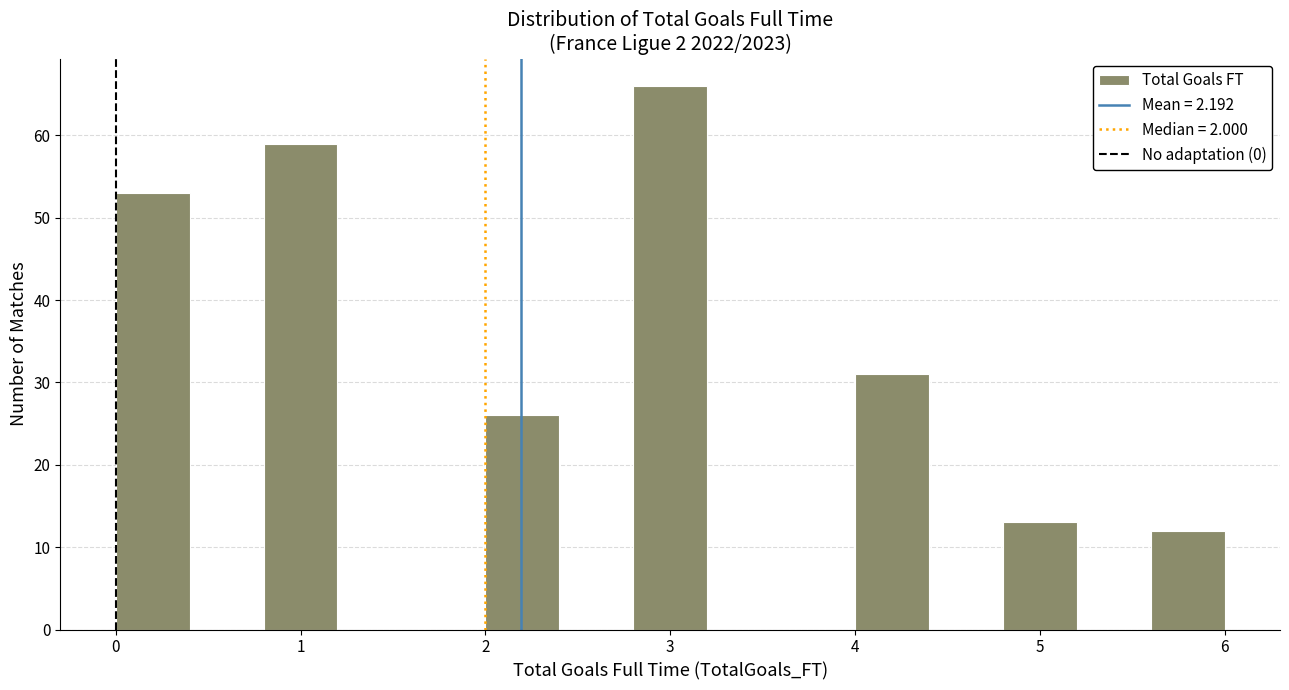

Over which range of the x-axis is the bar tallest?

2.8 to 3.2